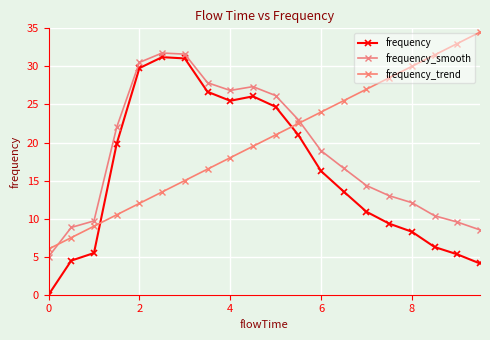

How many data points in frequency are above 16?

10